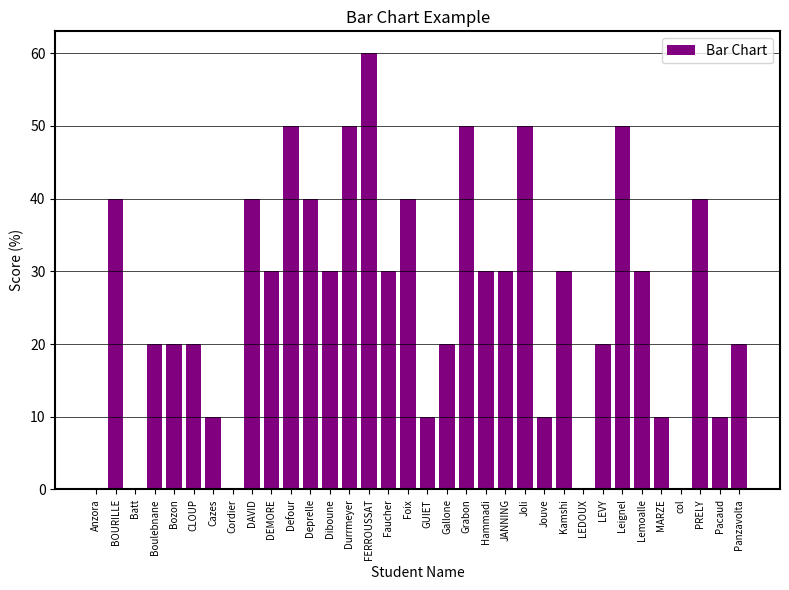

What is the greatest value displayed?

60